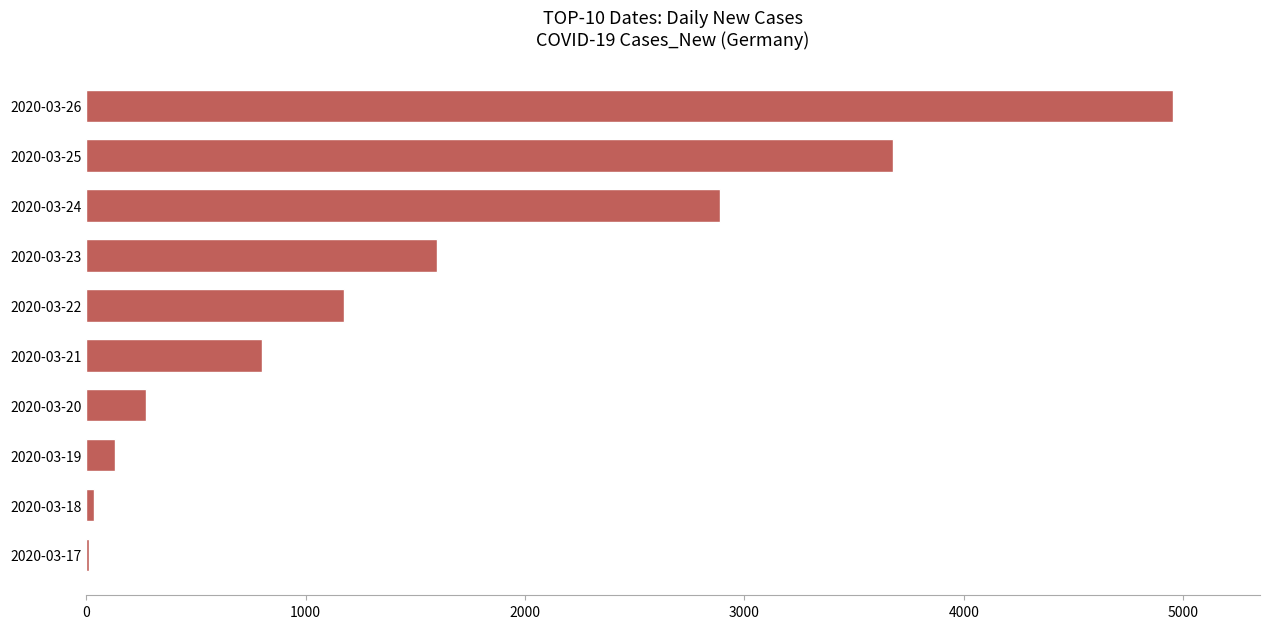

What is the maximum value shown in the chart?

4954